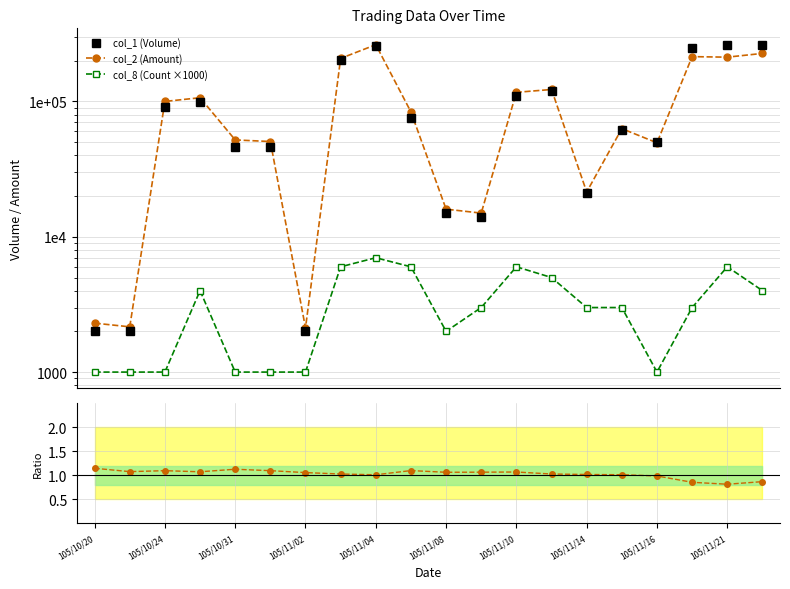

True or false: col_2 (Amount) and col_8 (Count ×1000) cross at least once.

False